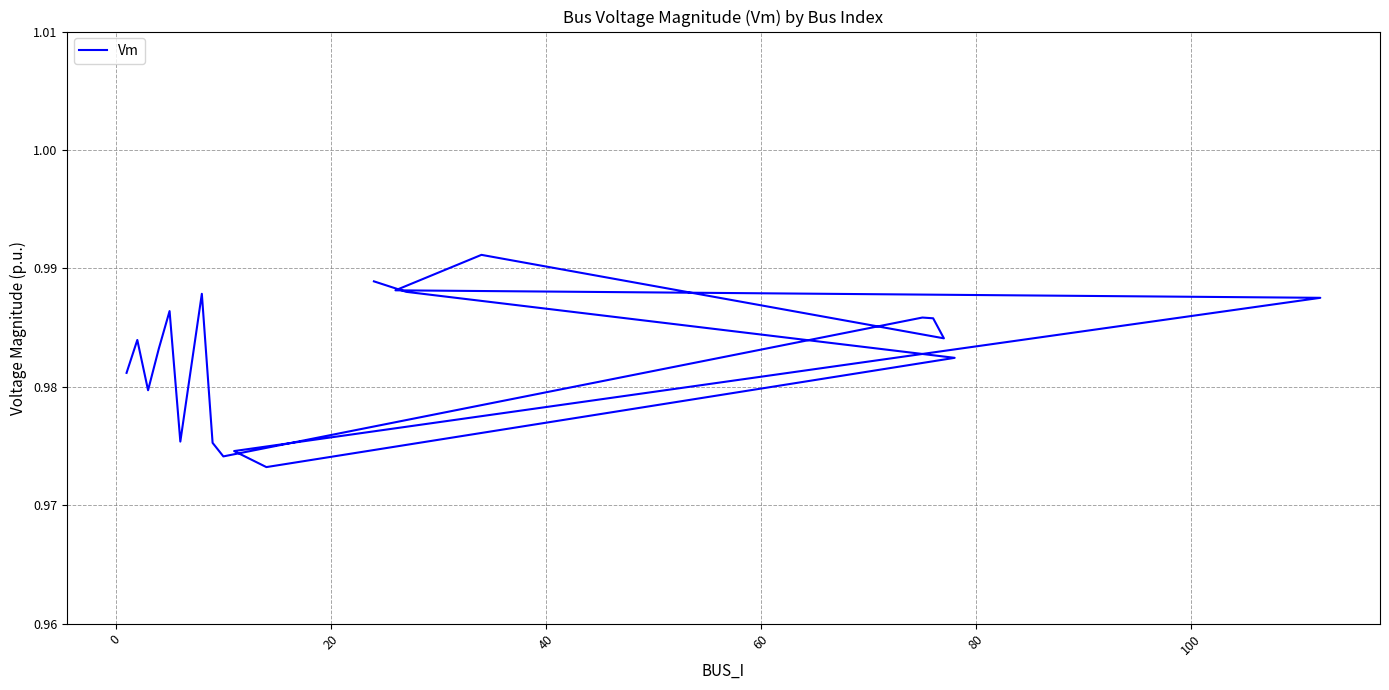

How many distinct data groups are displayed?

1